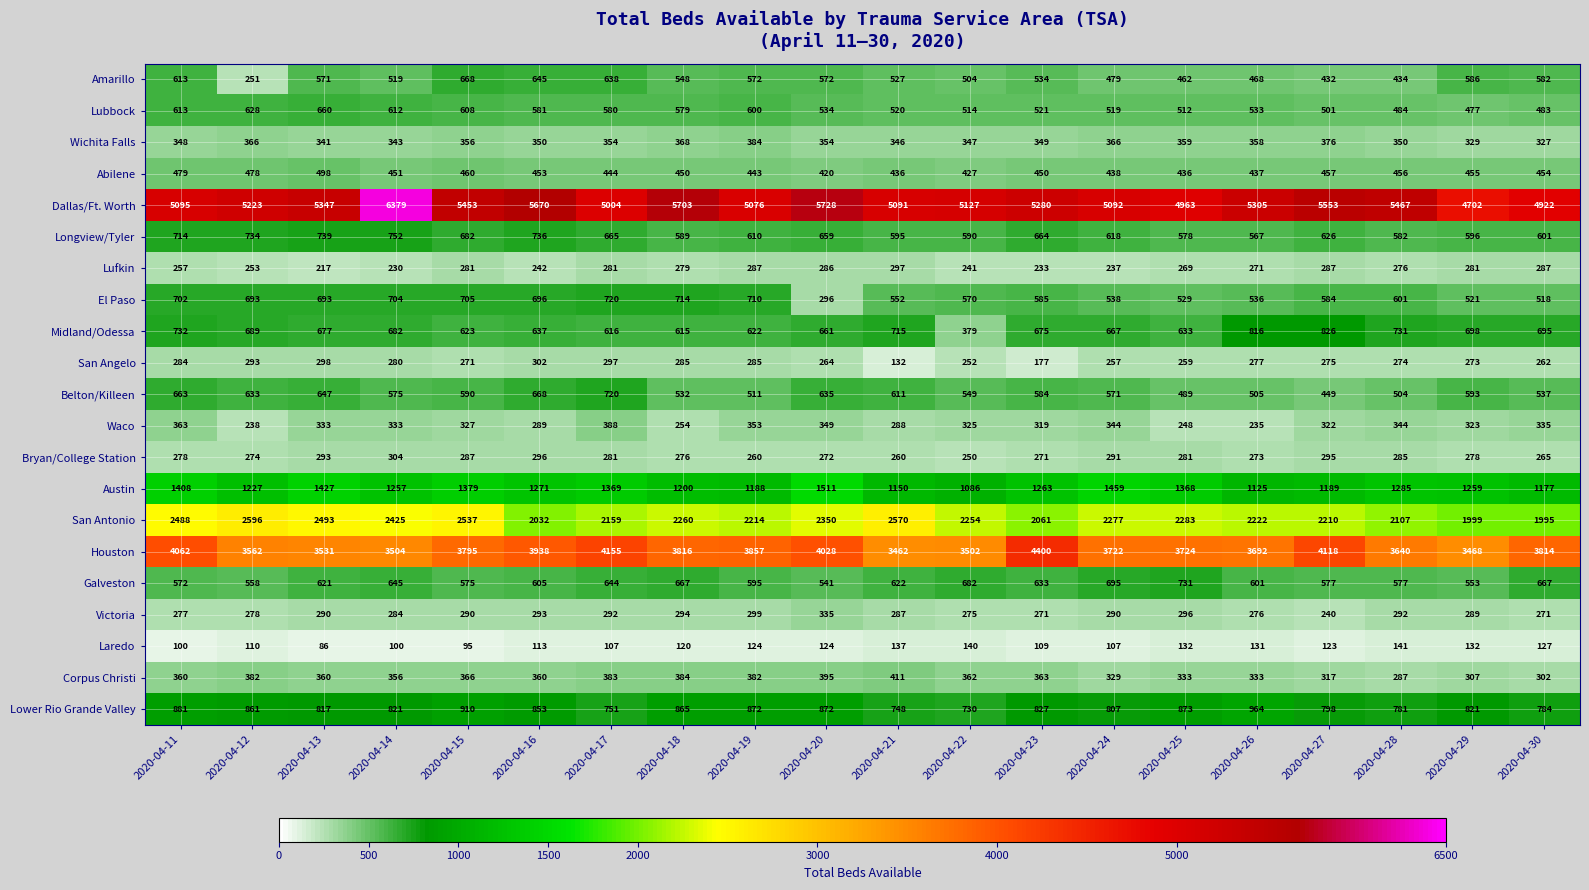

Which series has the largest total across all categories?

Dallas/Ft. Worth